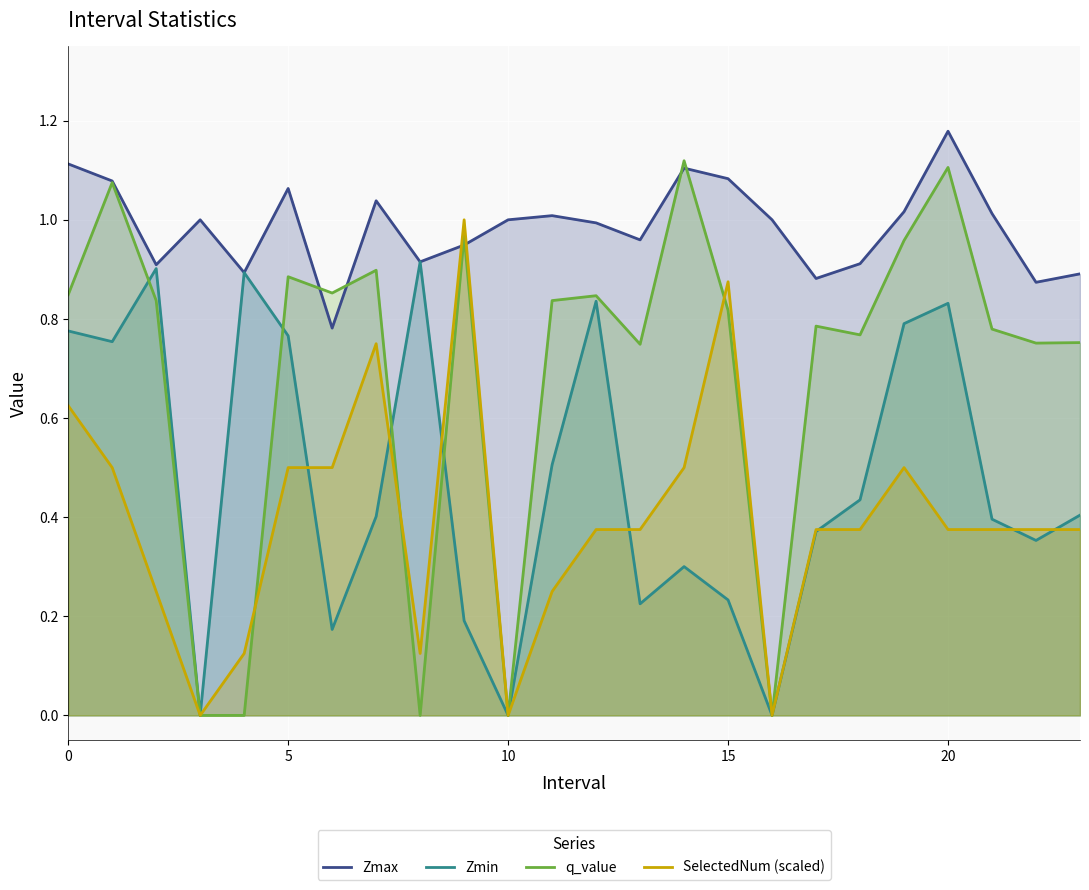

True or false: SelectedNum (scaled) has more than 0 points higher than both neighbors.

True